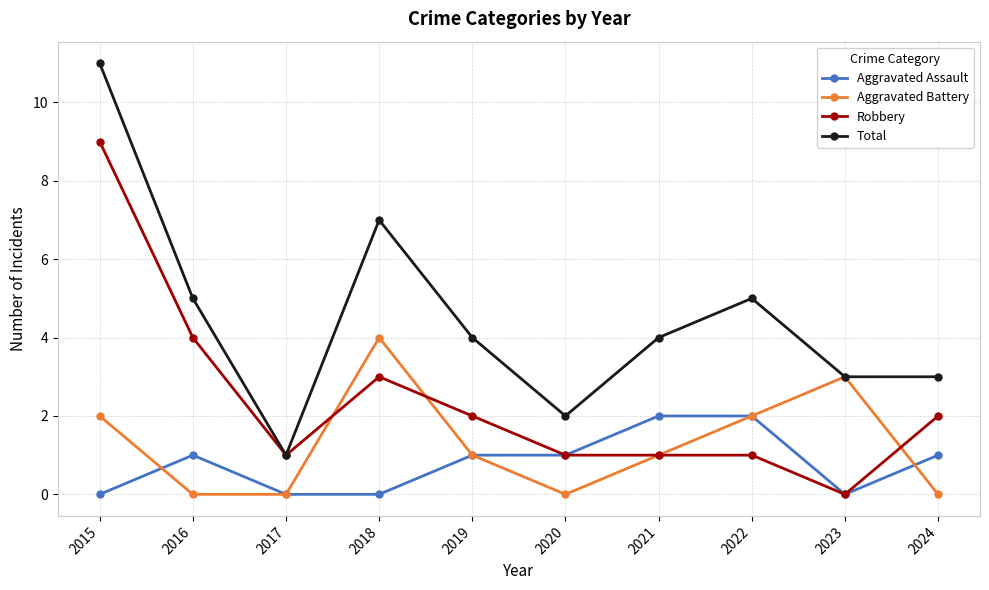

How many interior local peaks does the Aggravated Battery series have?

2